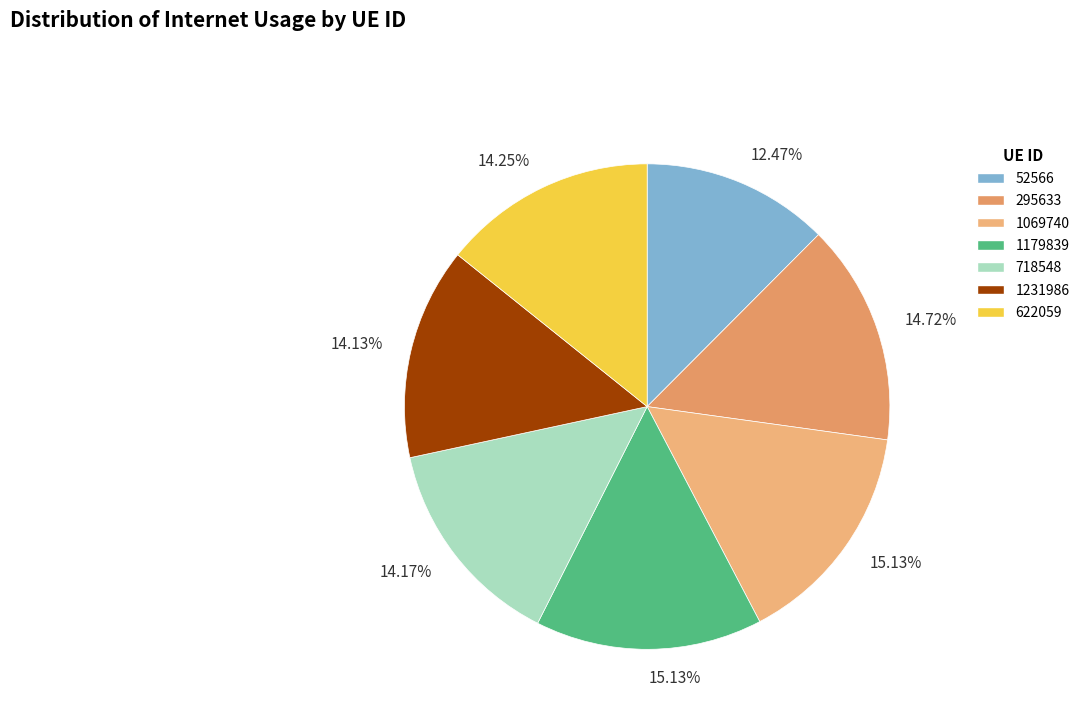

Which slice is the largest?

1179839